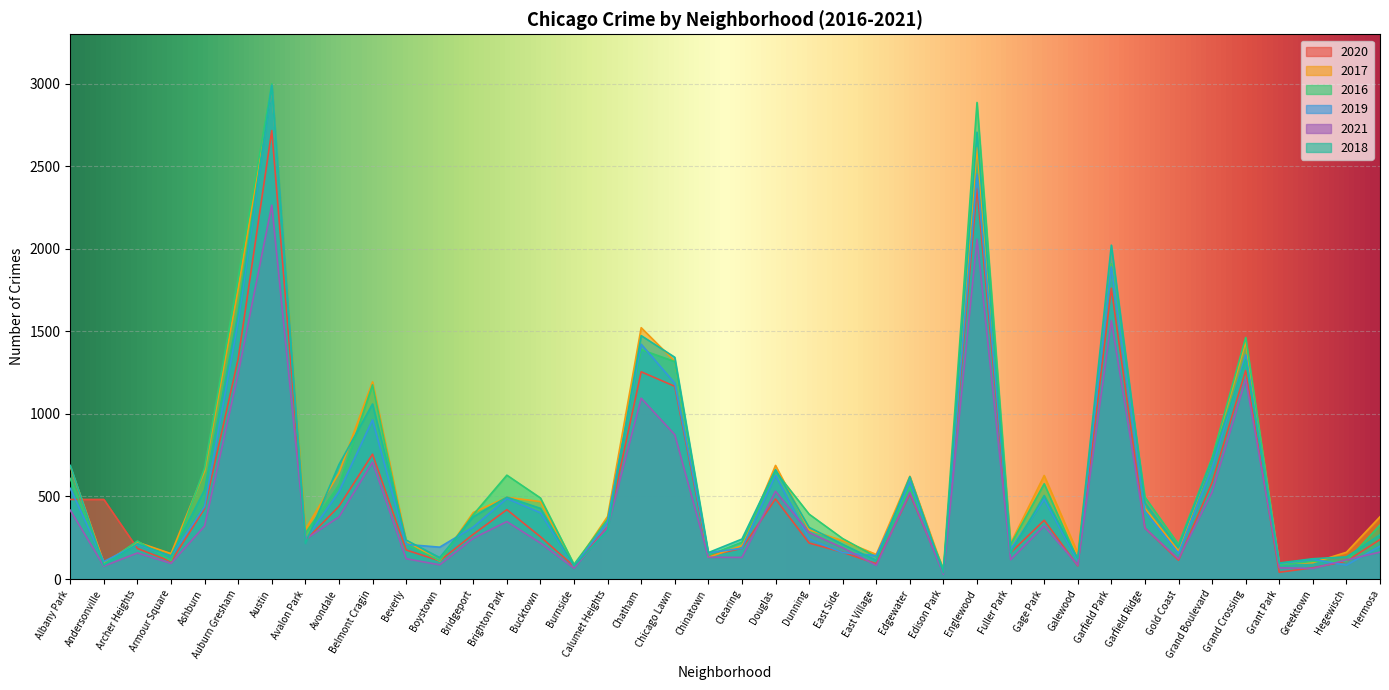

What is the average value of the 2020 series?

512